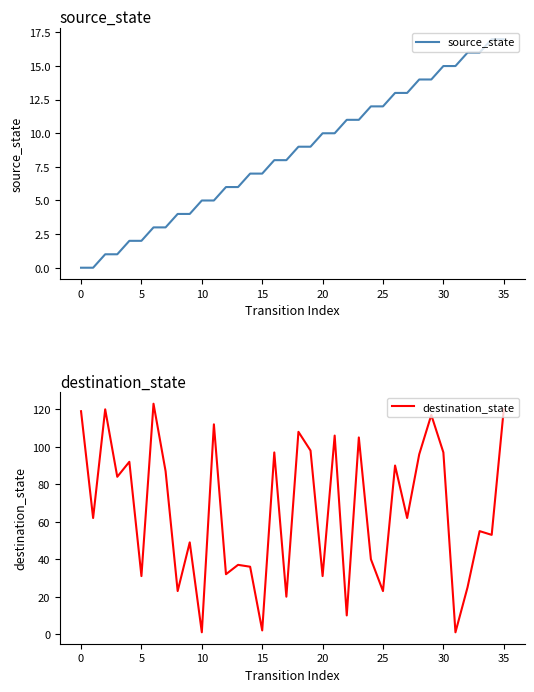

True or false: source_state has a value of 12 at 25.

True